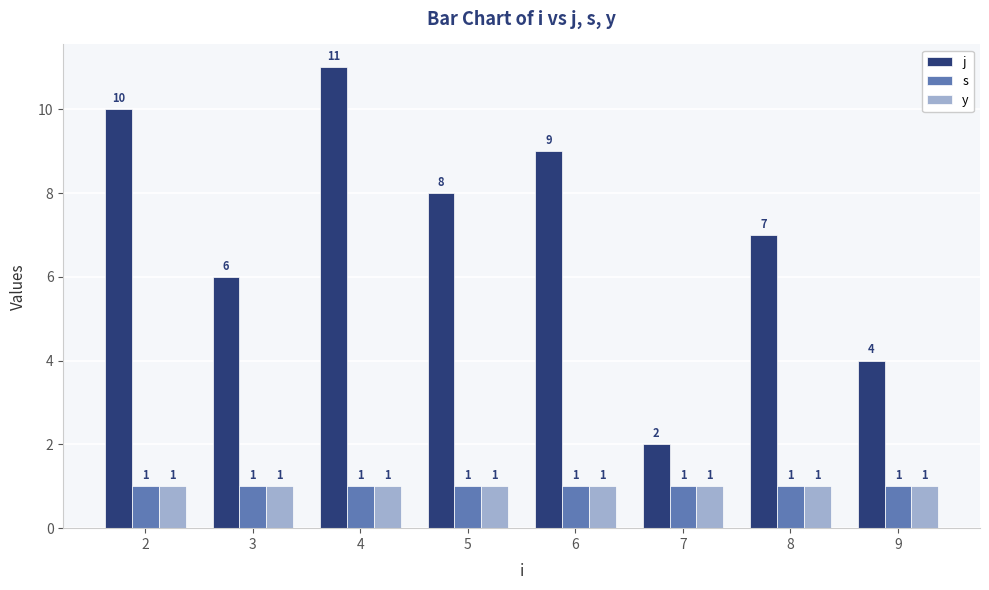

Reading left to right, what are all the values shown in this chart?

j: 10	6	11	8	9	2	7	4
s: 1	1	1	1	1	1	1	1
y: 1	1	1	1	1	1	1	1